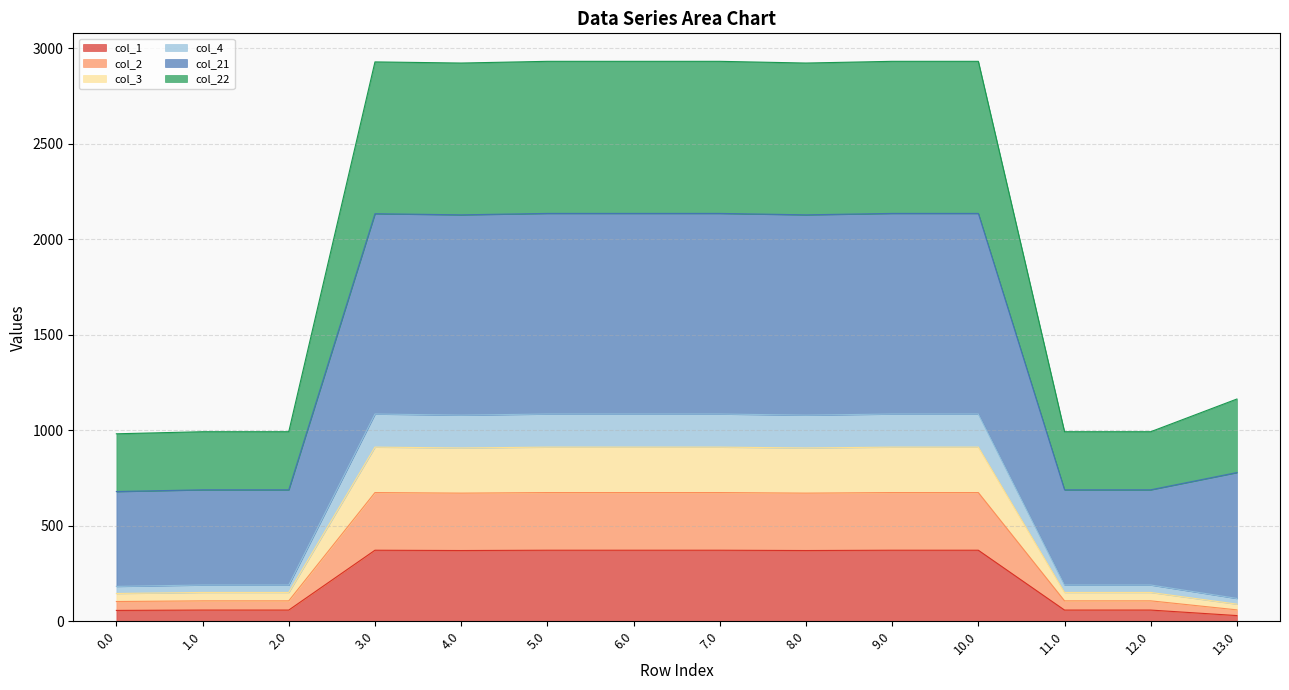

Which label corresponds to the largest value in the chart?

9.0